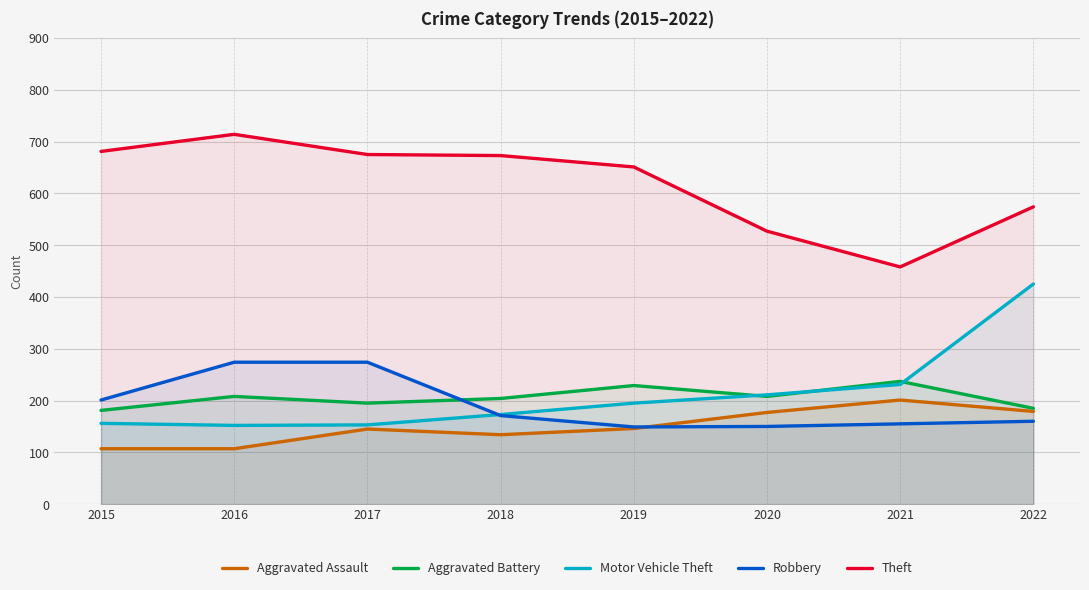

Which series has the widest spread of values?

Motor Vehicle Theft